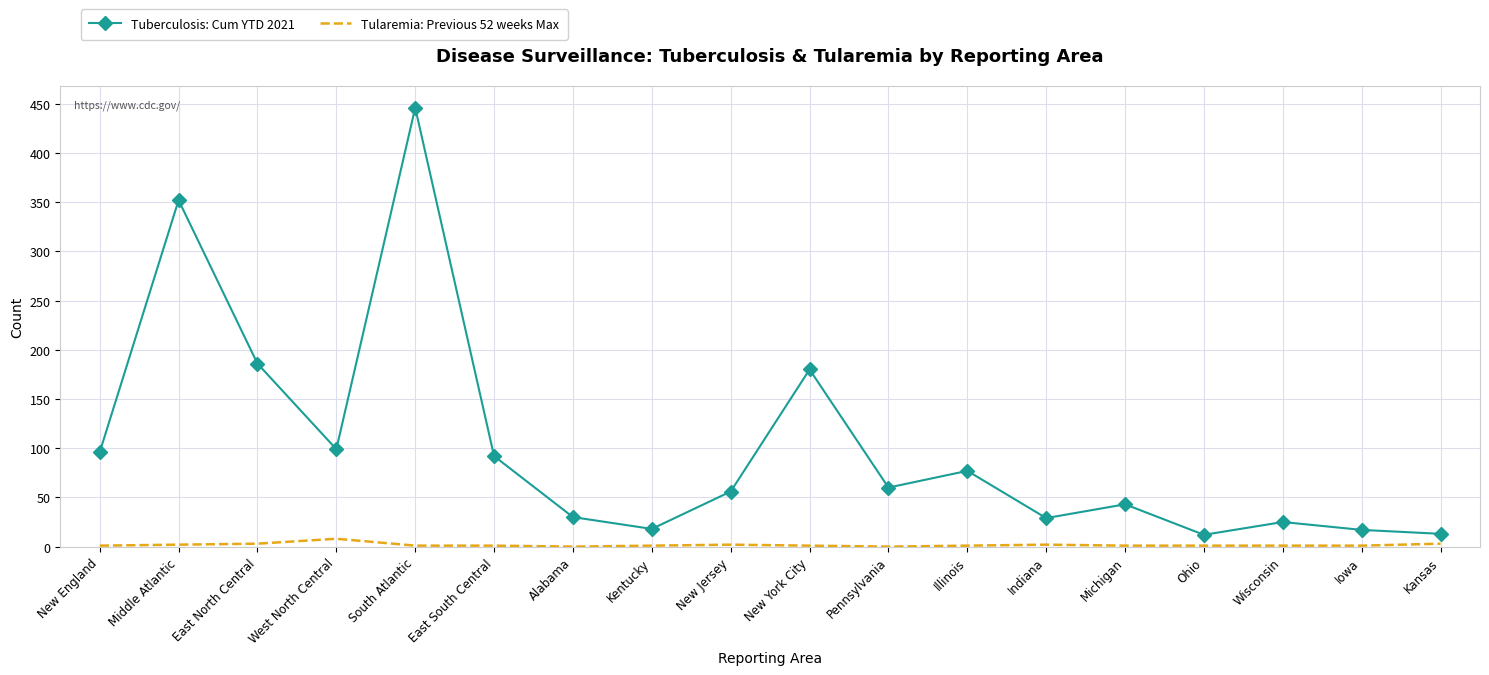

Where is the first local maximum for Tuberculosis: Cum YTD 2021?

Middle Atlantic